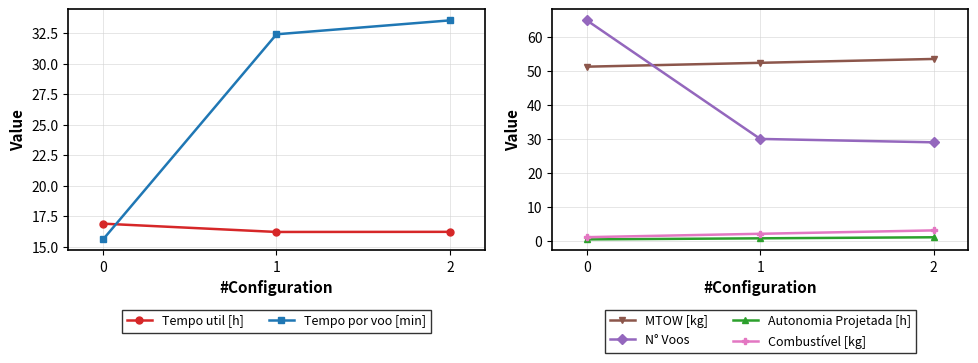

At 2, list the series in order from smallest to largest.

Autonomia Projetada [h], Combustível [kg], Tempo util [h], N° Voos, Tempo por voo [min], MTOW [kg]